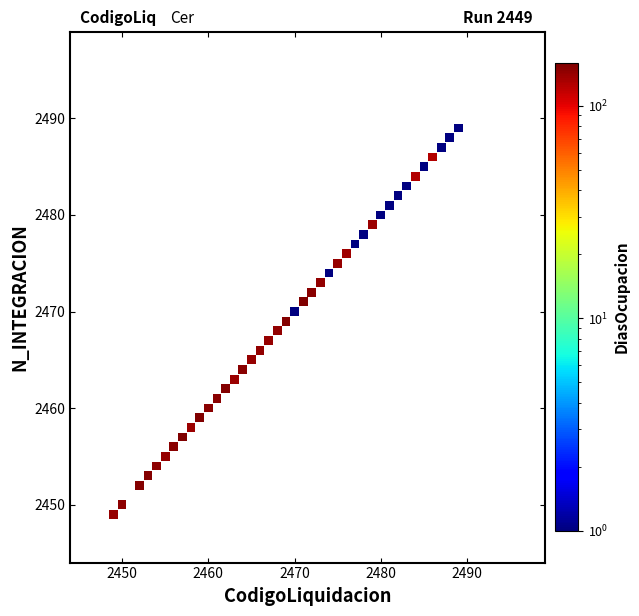

What is the range of X values (max minus min)?

40